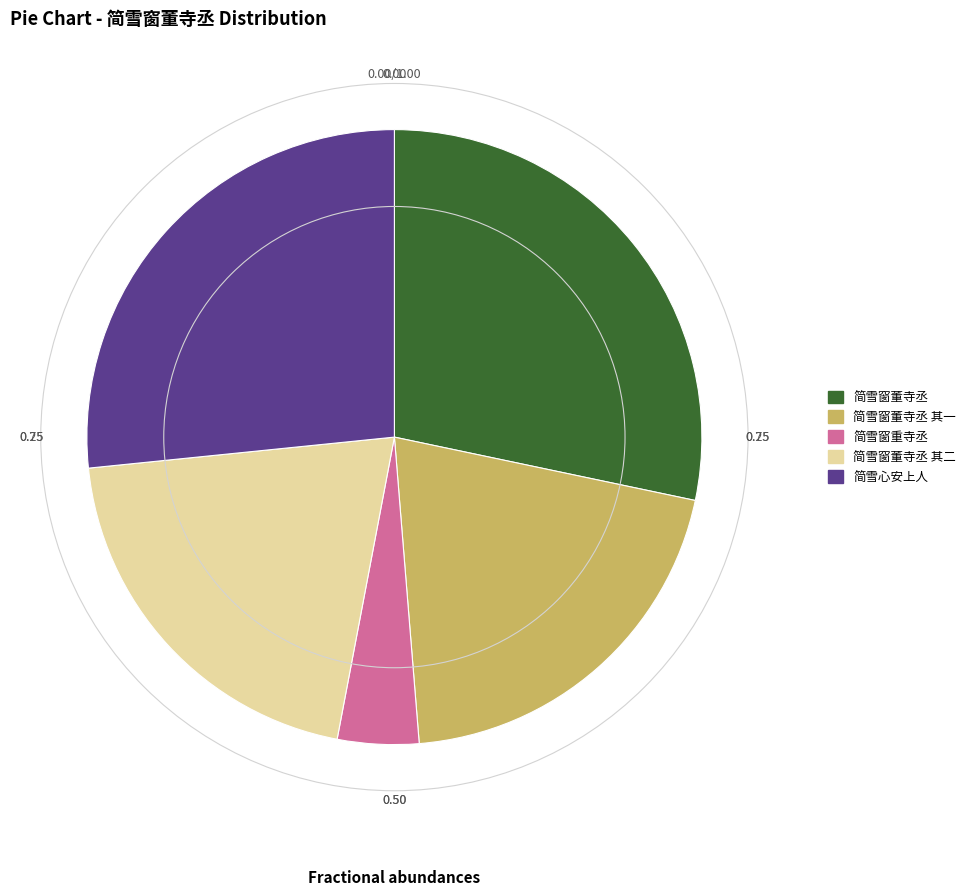

Is there any slice that represents more than half of the pie?

No